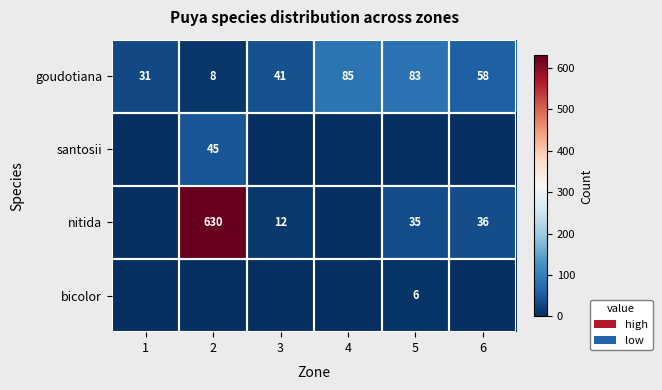

List the labels in order of goudotiana value, smallest first.

2, 1, 3, 6, 5, 4